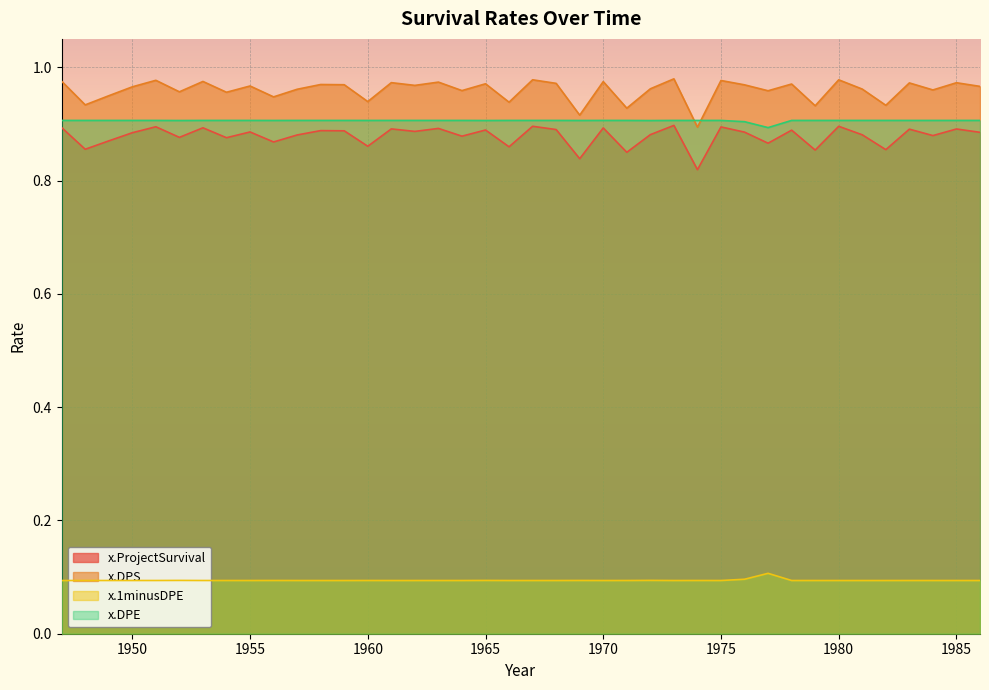

Does the chart display data point markers on the line(s)?

No